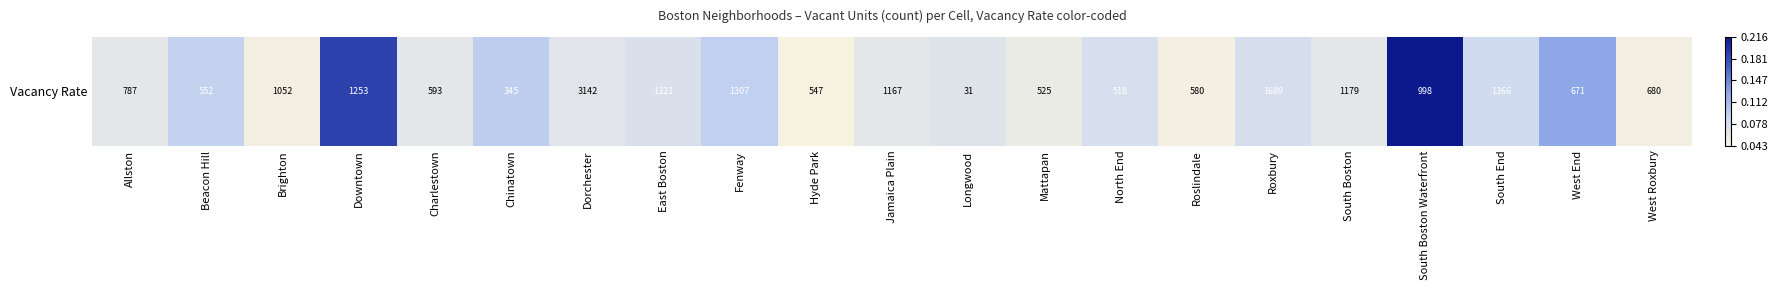

Read the value at Dorchester.

0.1